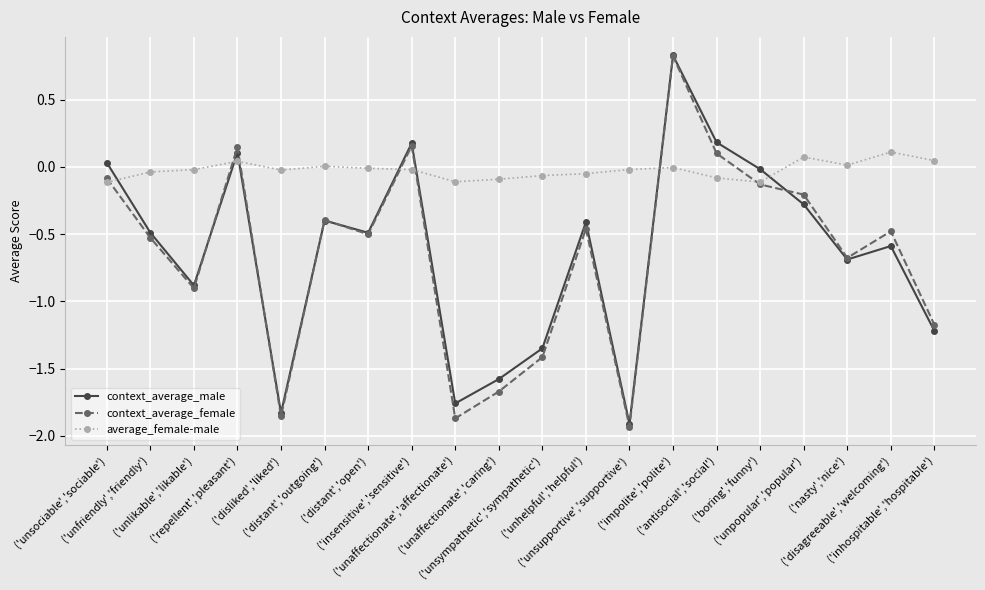

What position from the left is ('nasty','nice')?

18